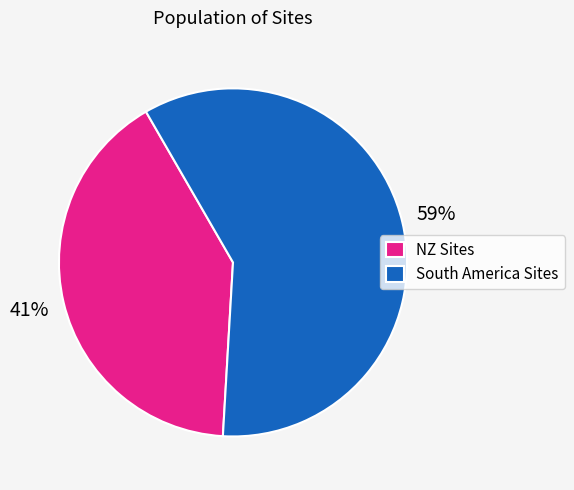

The NZ Sites slice represents 41% of the pie. True or false?

True